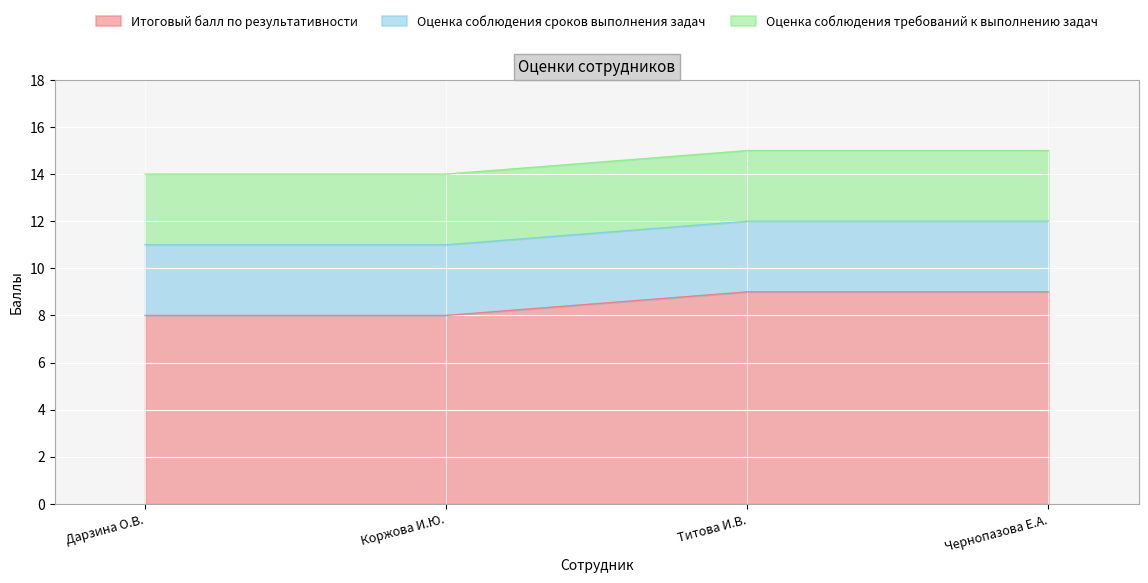

True or false: Итоговый балл по результативности has a value of 8 at Коржова Ирина Юрьевна.

True